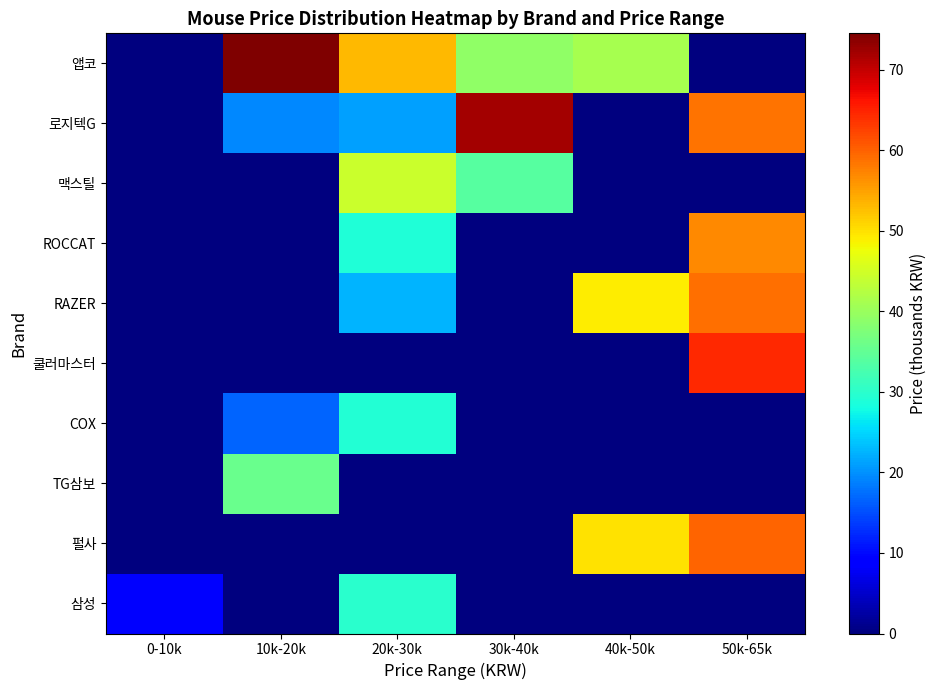

Which series has the largest total across all categories?

앱코